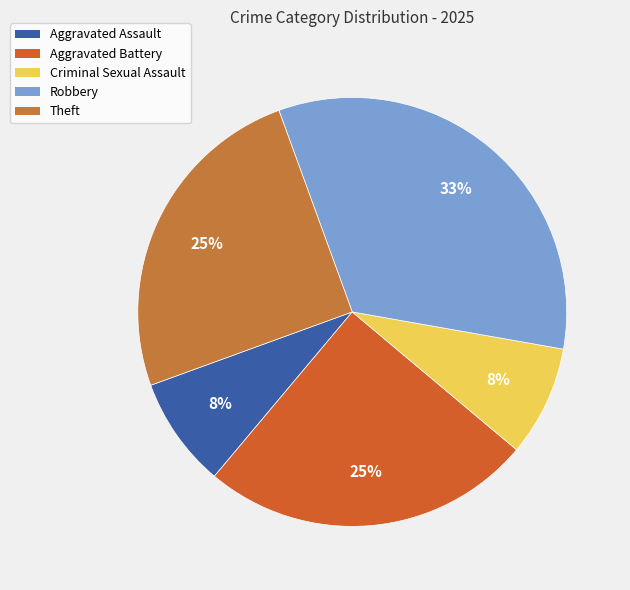

Approximately how many times larger is the value at Criminal Sexual Assault compared to Robbery?

0.2